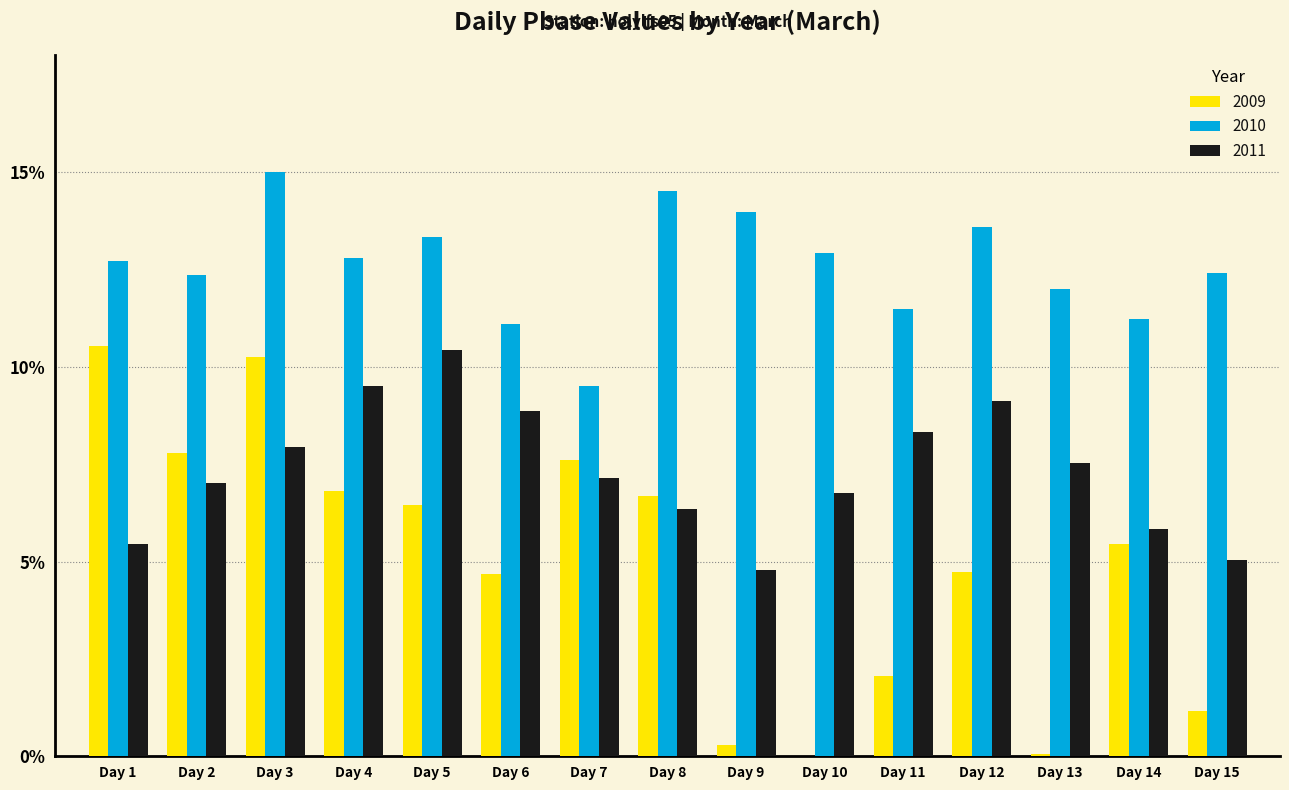

What are all the series names shown in the legend?

2009, 2010, 2011